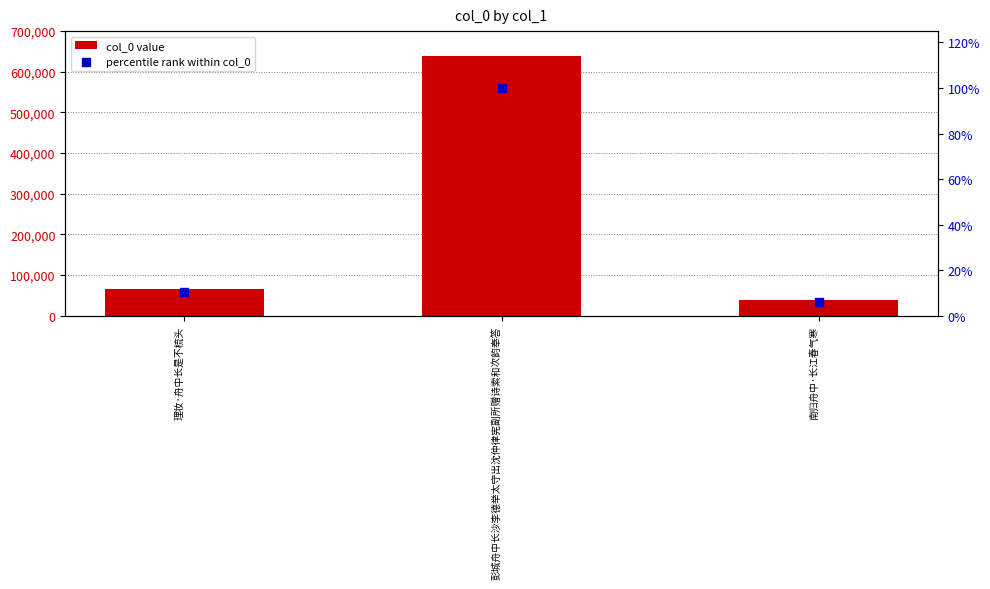

What are all the series names shown in the legend?

col_0 value, percentile rank within col_0